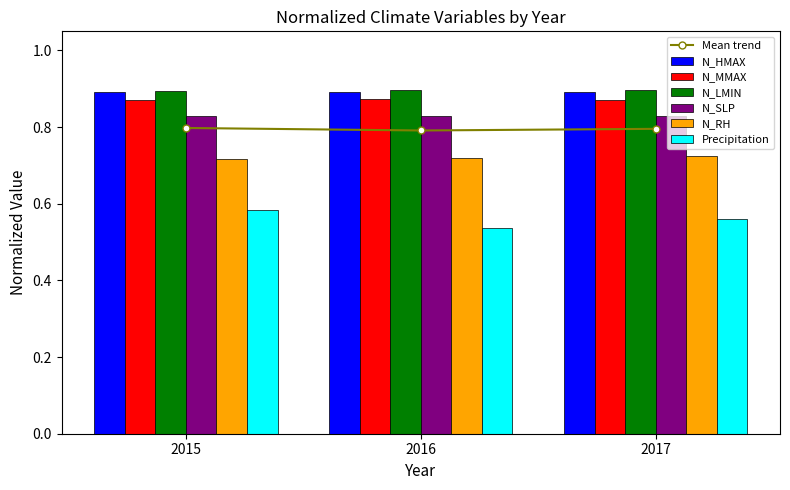

What is the value of the N_RH bar at the 1st from the left?

0.7